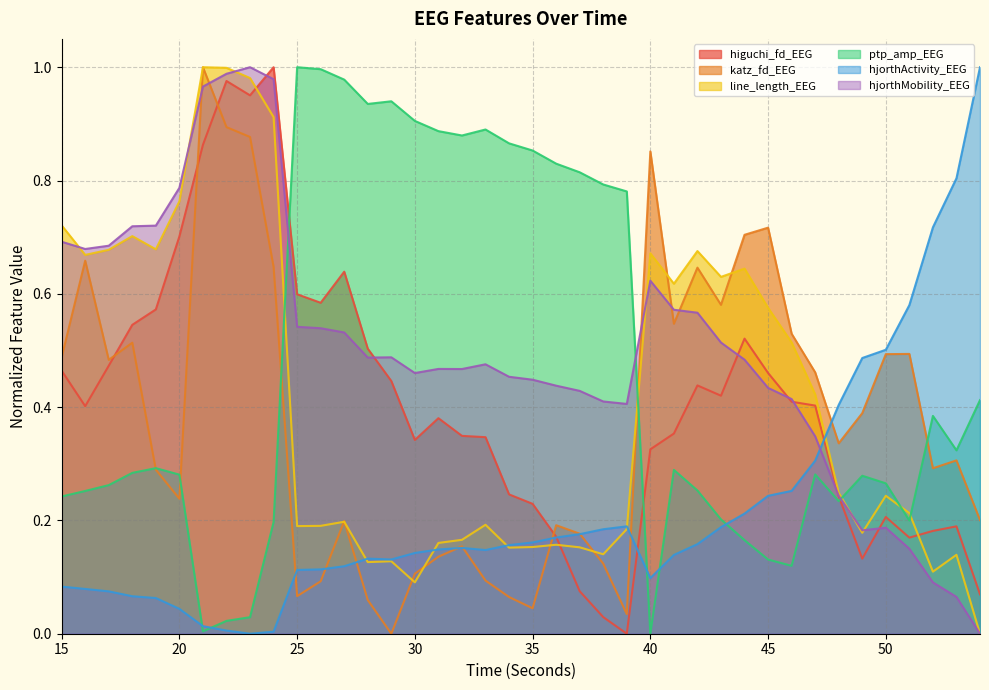

What are all the series names shown in the legend?

higuchi_fd_EEG, katz_fd_EEG, line_length_EEG, ptp_amp_EEG, hjorthActivity_EEG, hjorthMobility_EEG